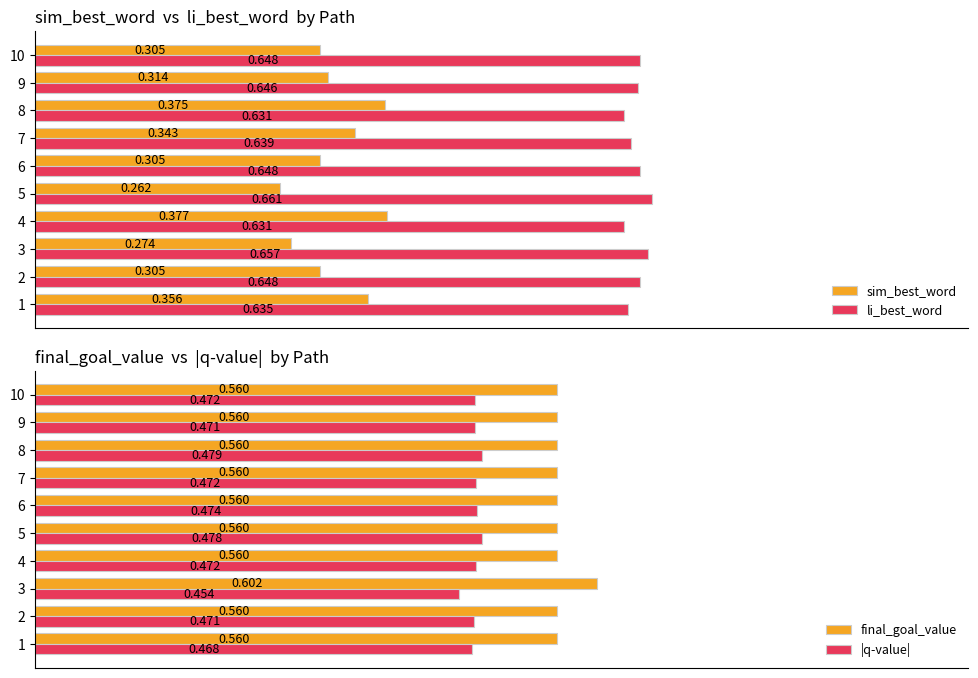

Reading left to right, transcribe all the data shown in this chart.

sim_best_word: 0.4	0.3	0.3	0.4	0.3	0.3	0.3	0.4	0.3	0.3
li_best_word: 0.6	0.6	0.7	0.6	0.7	0.6	0.6	0.6	0.6	0.6
final_goal_value: 0.6	0.6	0.6	0.6	0.6	0.6	0.6	0.6	0.6	0.6
|q-value|: 0.5	0.5	0.5	0.5	0.5	0.5	0.5	0.5	0.5	0.5